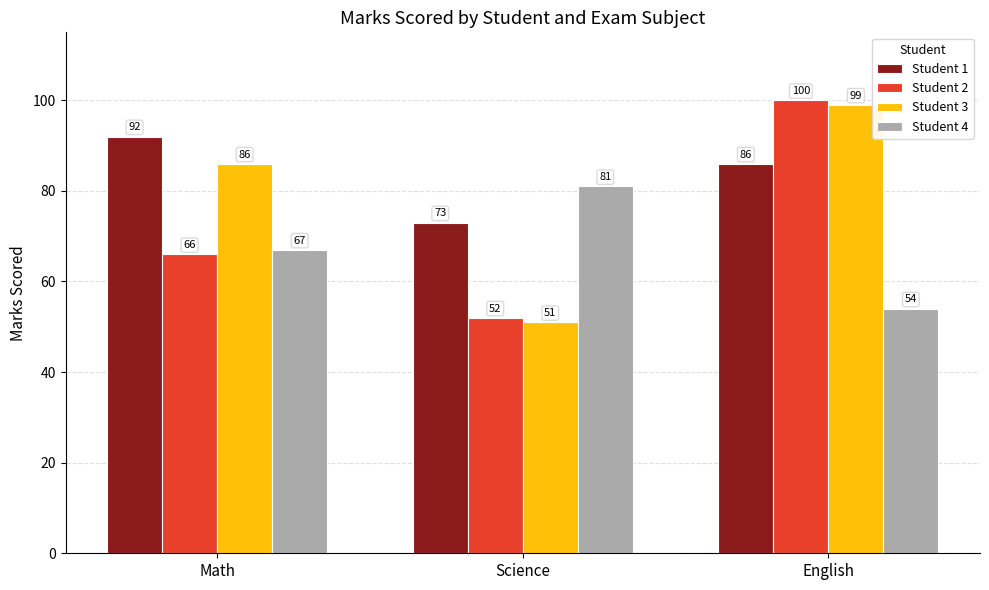

What is the label of the 2nd bar from the right?

Science